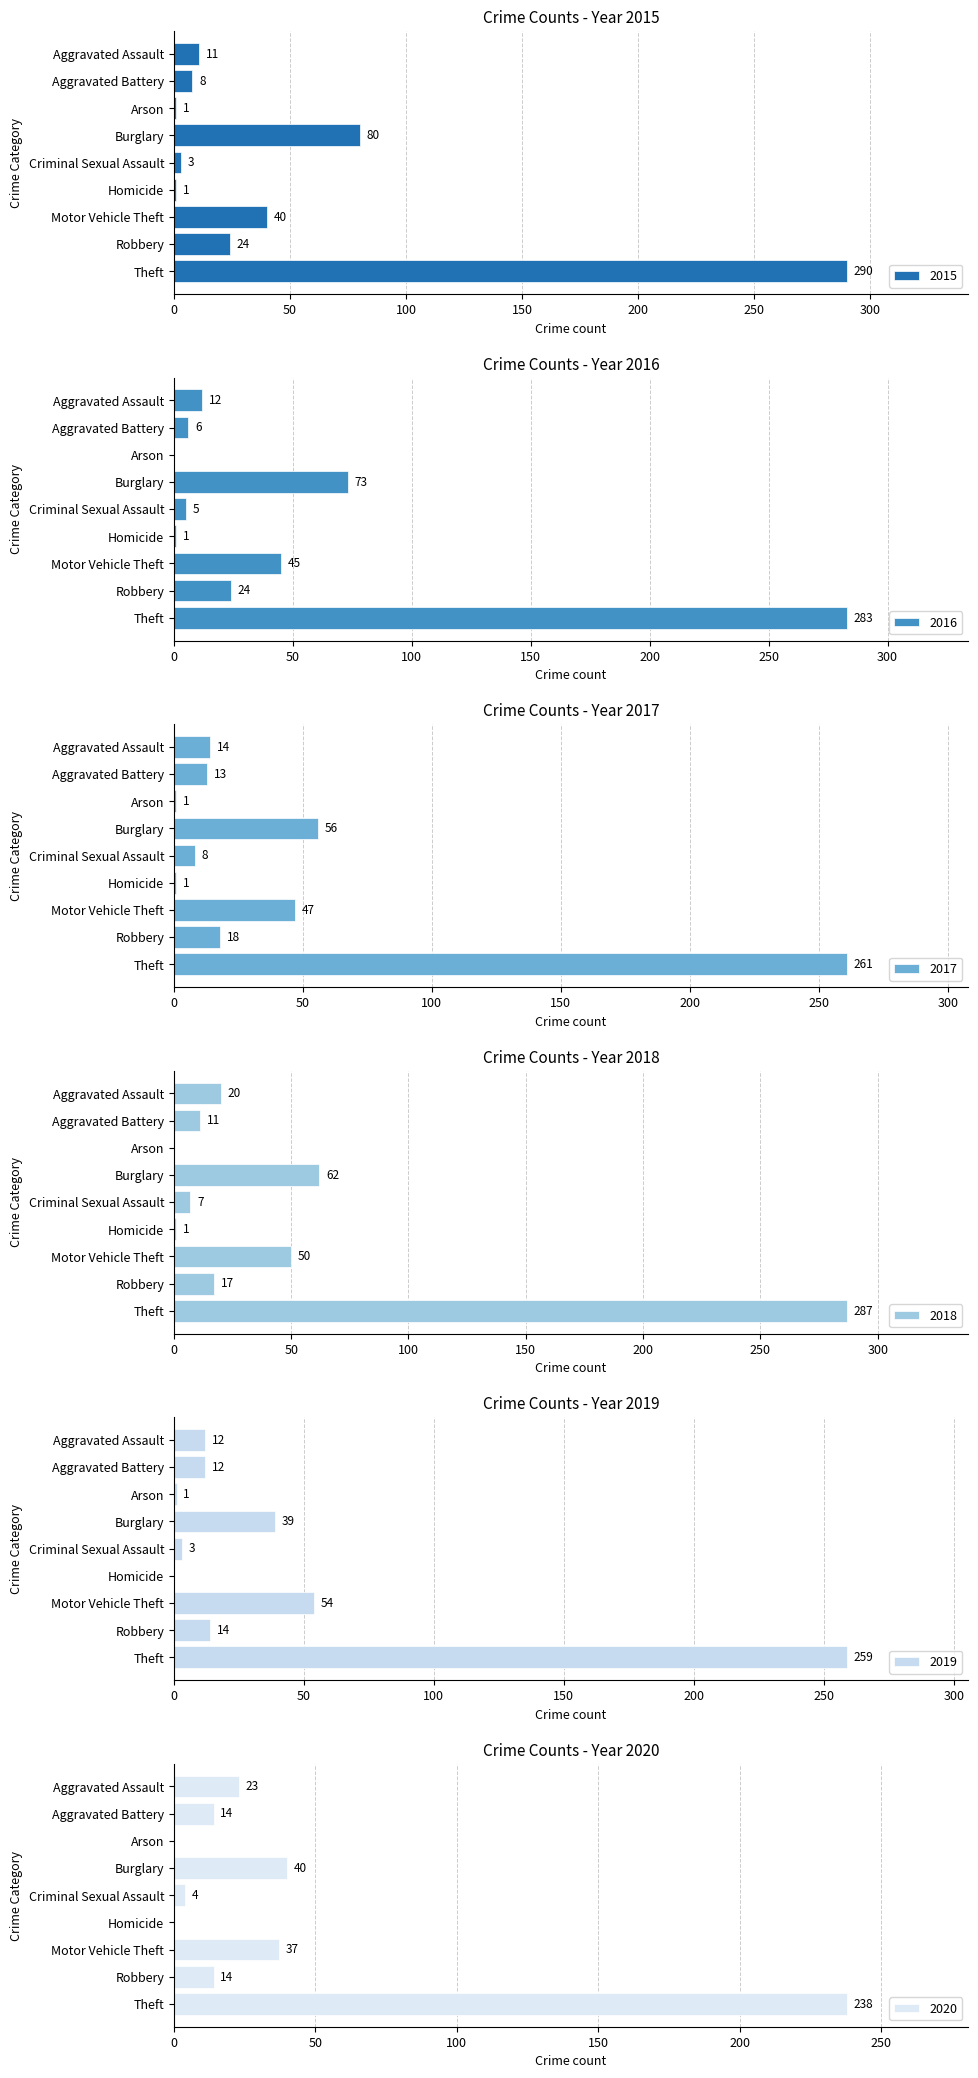

Rank the categories by 2017 value from highest to lowest.

Theft, Burglary, Motor Vehicle Theft, Robbery, Aggravated Assault, Aggravated Battery, Criminal Sexual Assault, Arson, Homicide